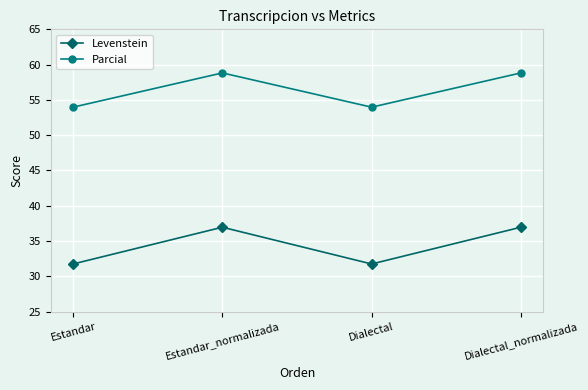

True or false: Levenstein and Parcial cross at least once.

False